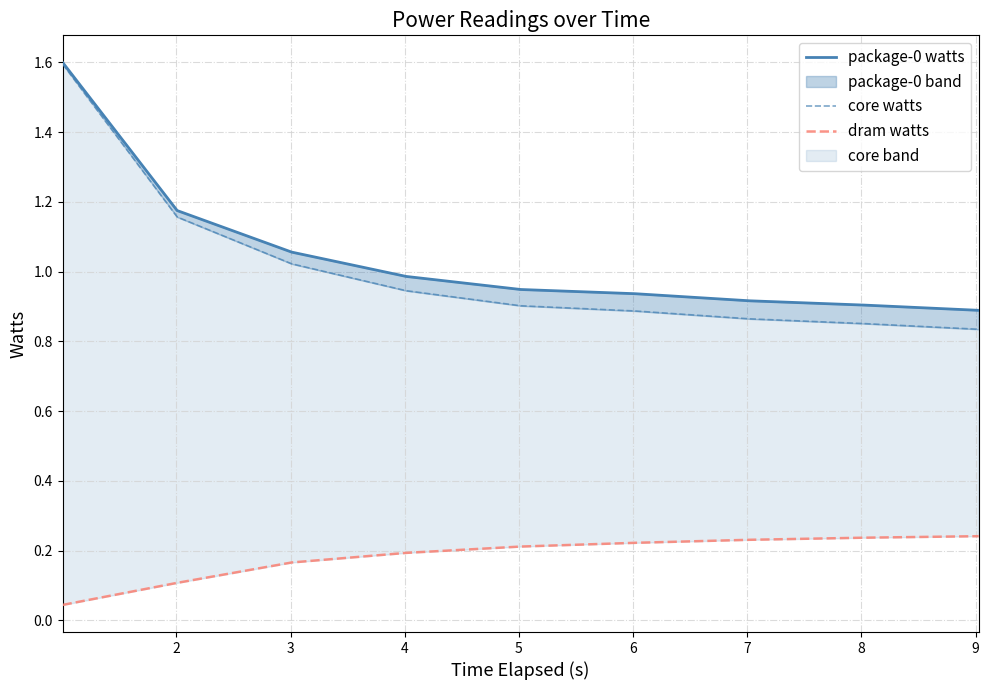

Between 8 and 9, which is larger?

8